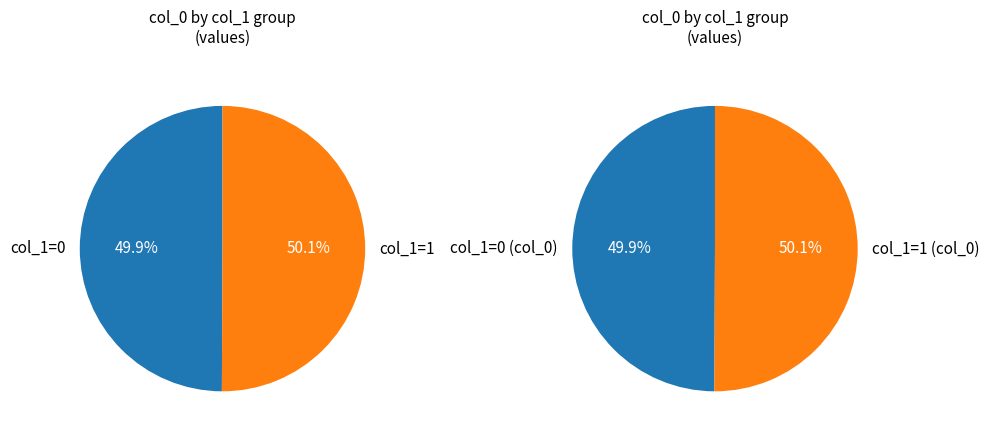

Is it true that 1511291249 is 50% of the pie?

True